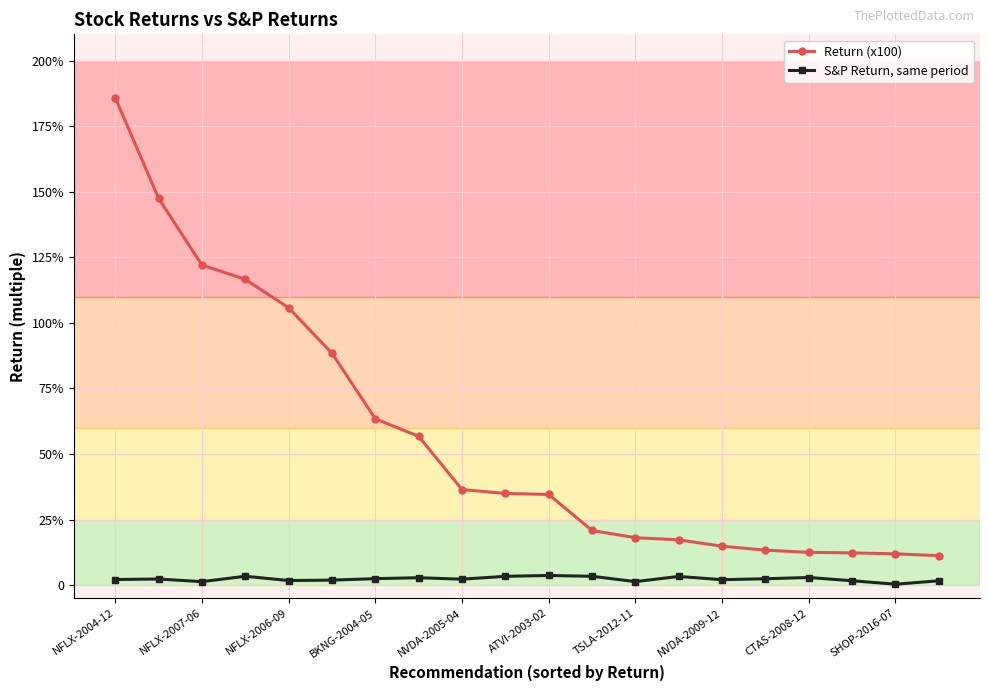

What are all the series names shown in the legend?

Return (x100), S&P Return, same period